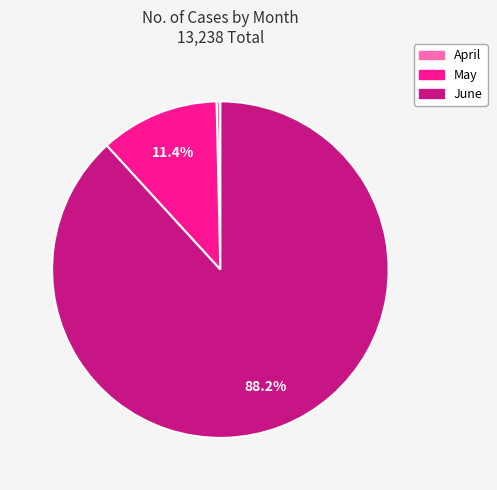

How many slices are in this pie chart?

3